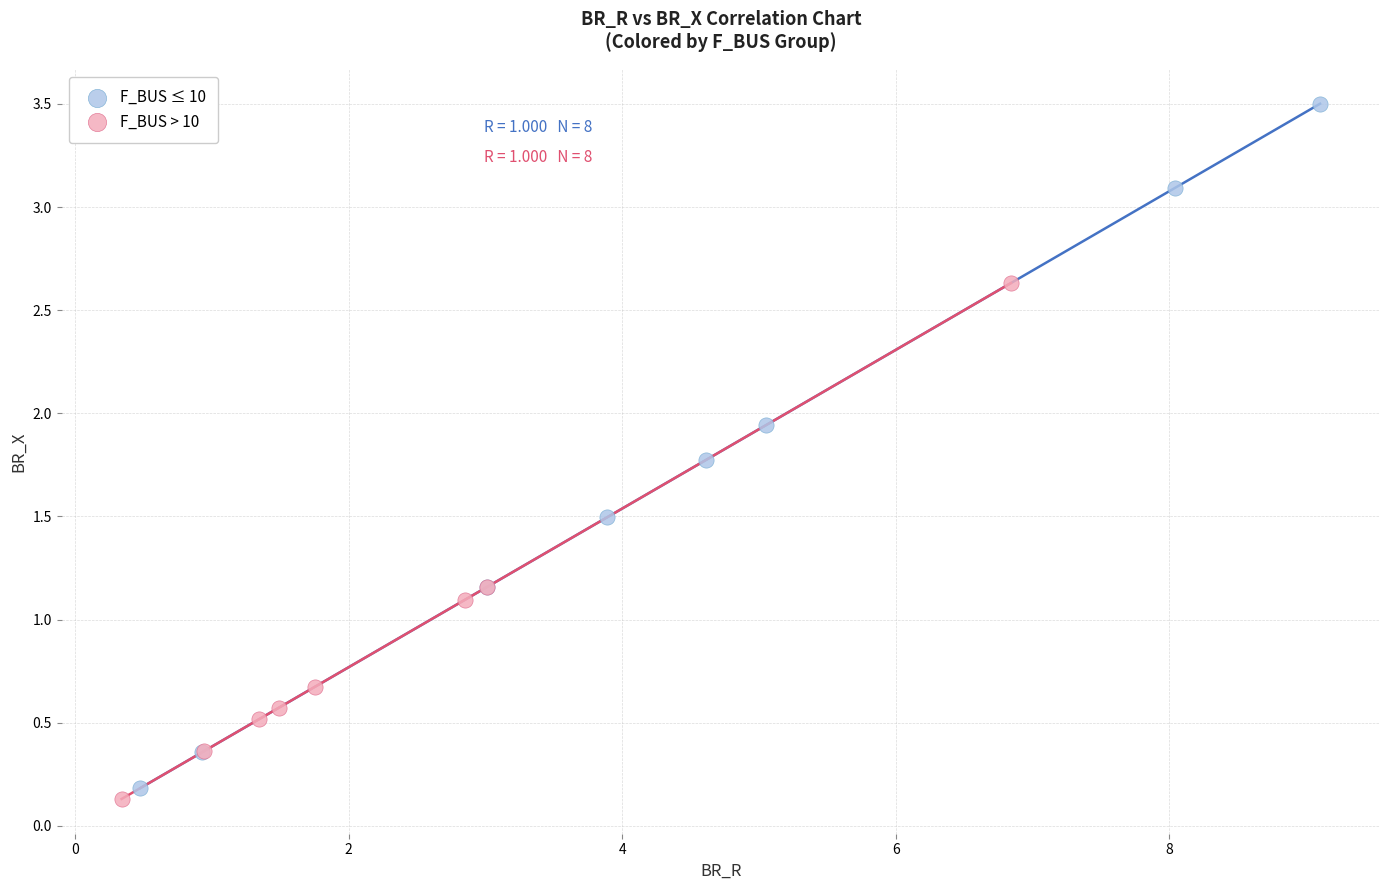

Which series contains the highest Y value?

F_BUS ≤ 10